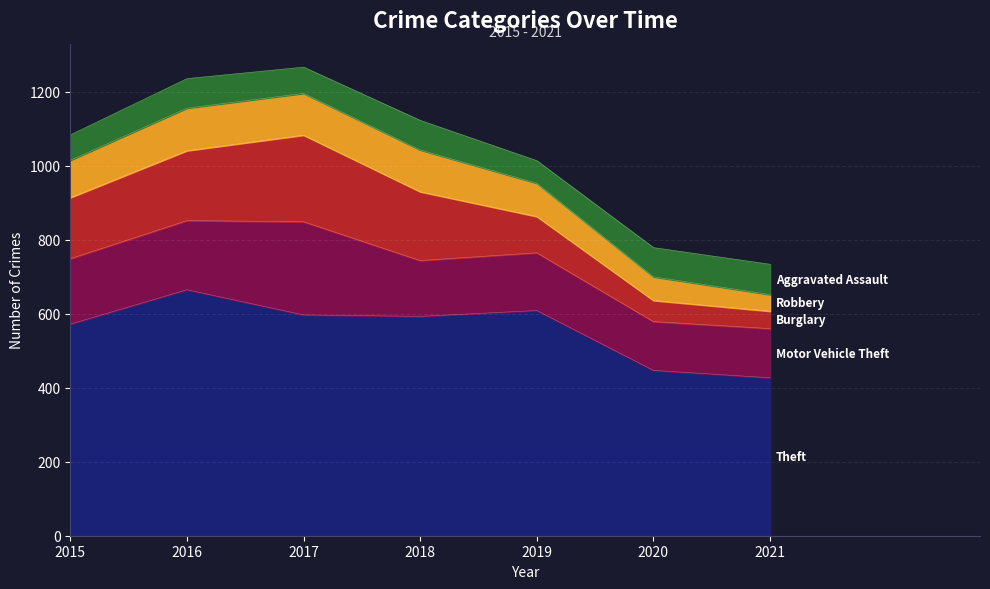

True or false: Theft and Aggravated Assault cross at least once.

False